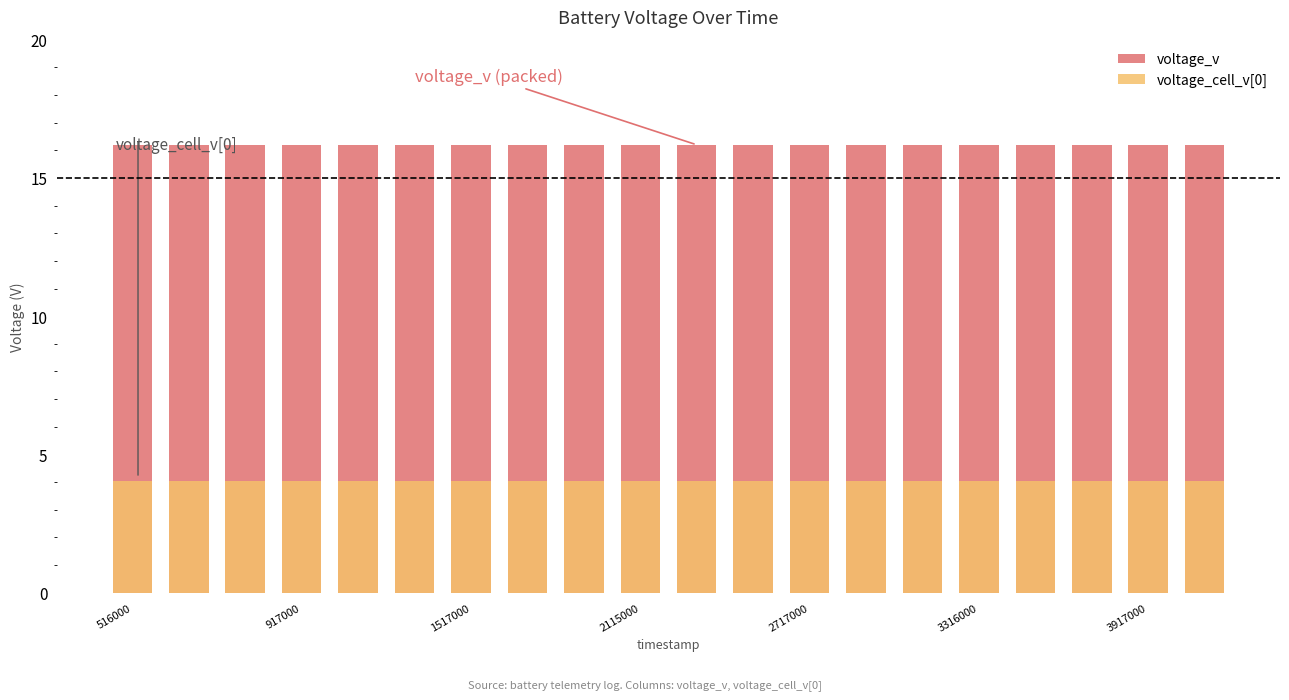

At which label does voltage_cell_v[0] reach its peak?

516000